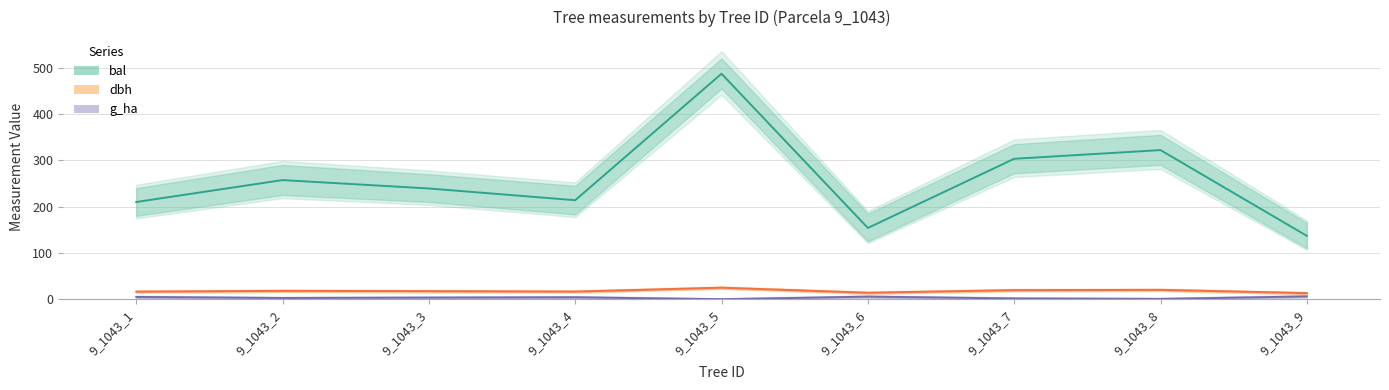

At which category does dbh reach its first local peak?

9_1043_2